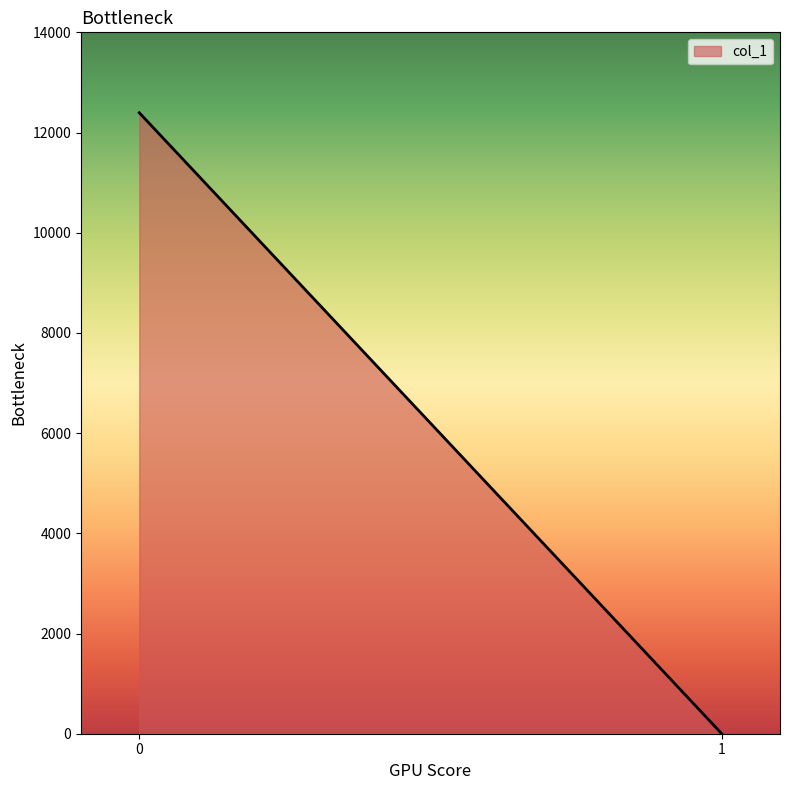

How many values exceed 12395?

1